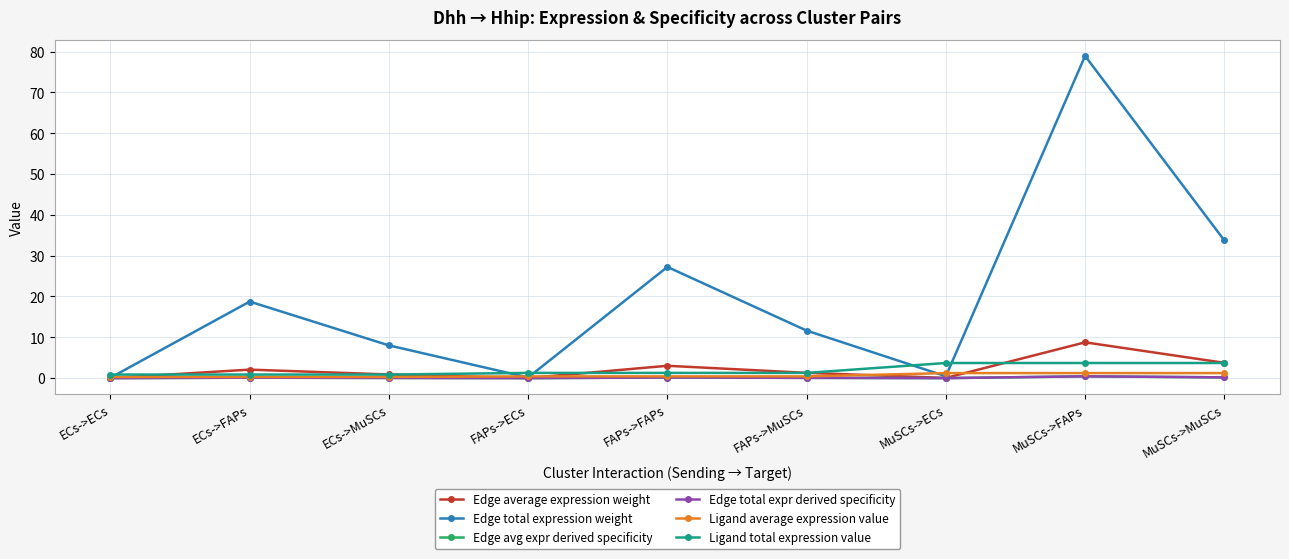

How many lines are shown in the chart?

6